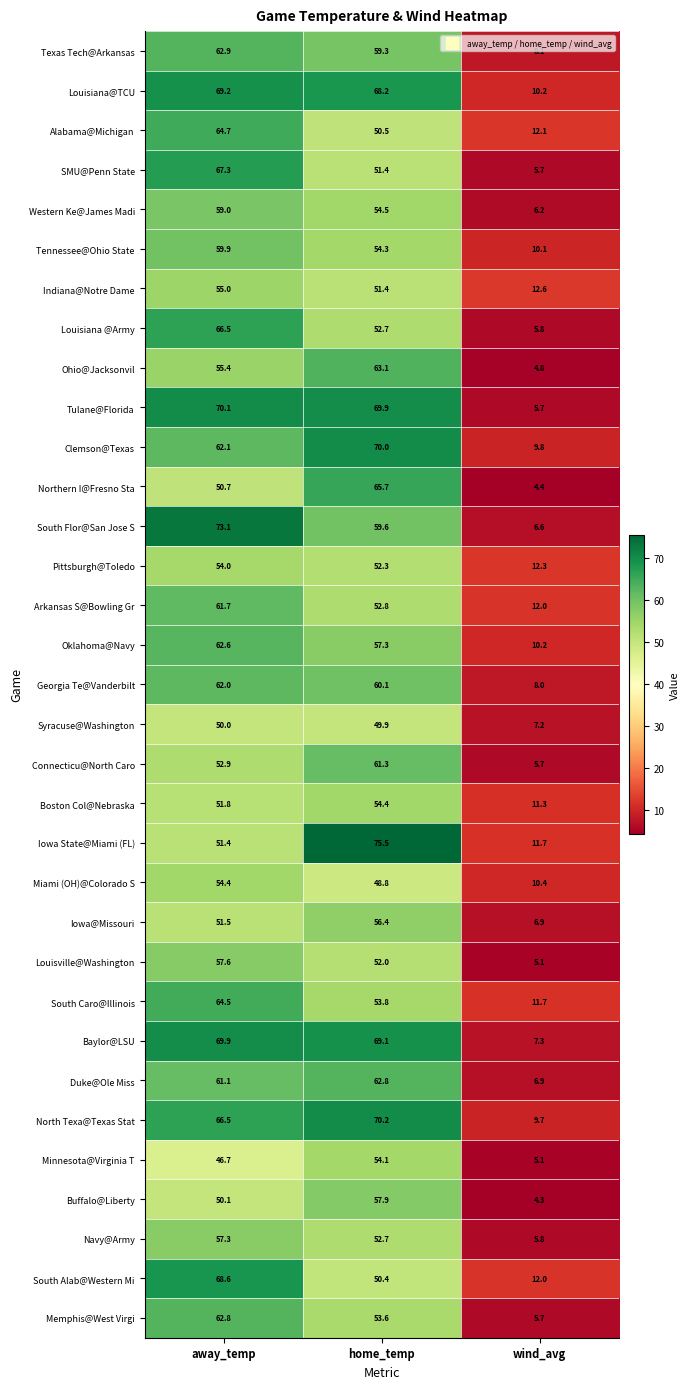

How many data points does each series have?

3